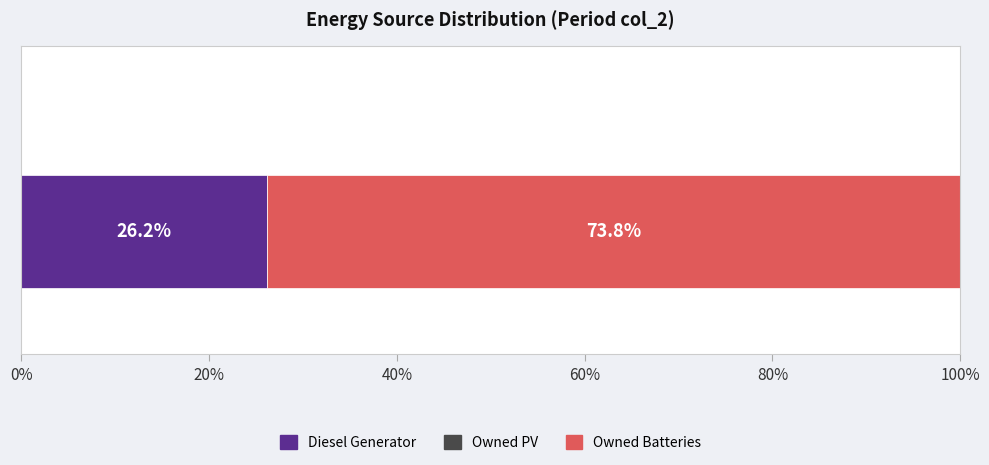

What is the minimum value for Diesel Generator?

26.2